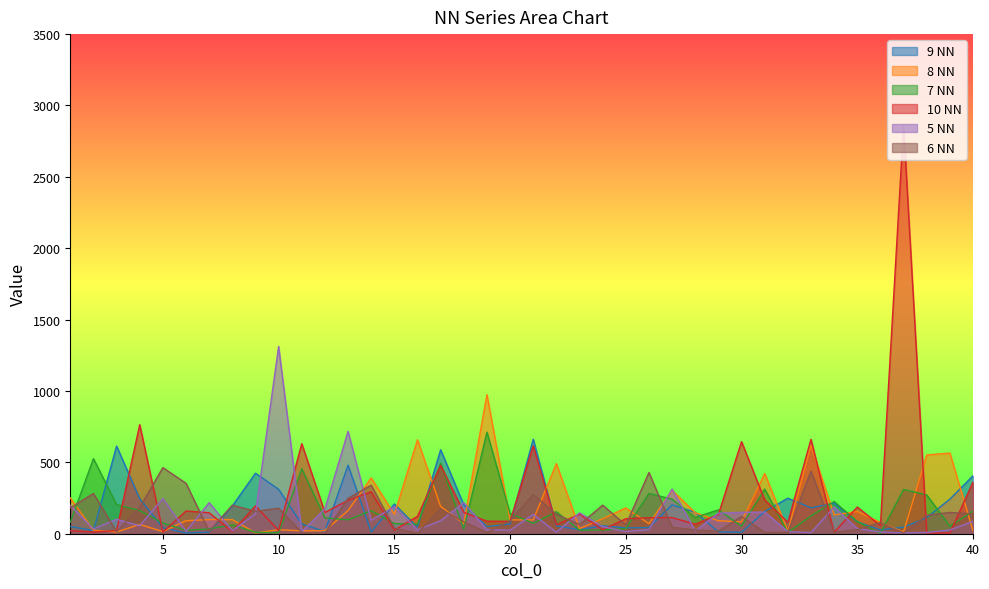

What is the approximate value of 5 NN at 24, to the nearest 10?

50